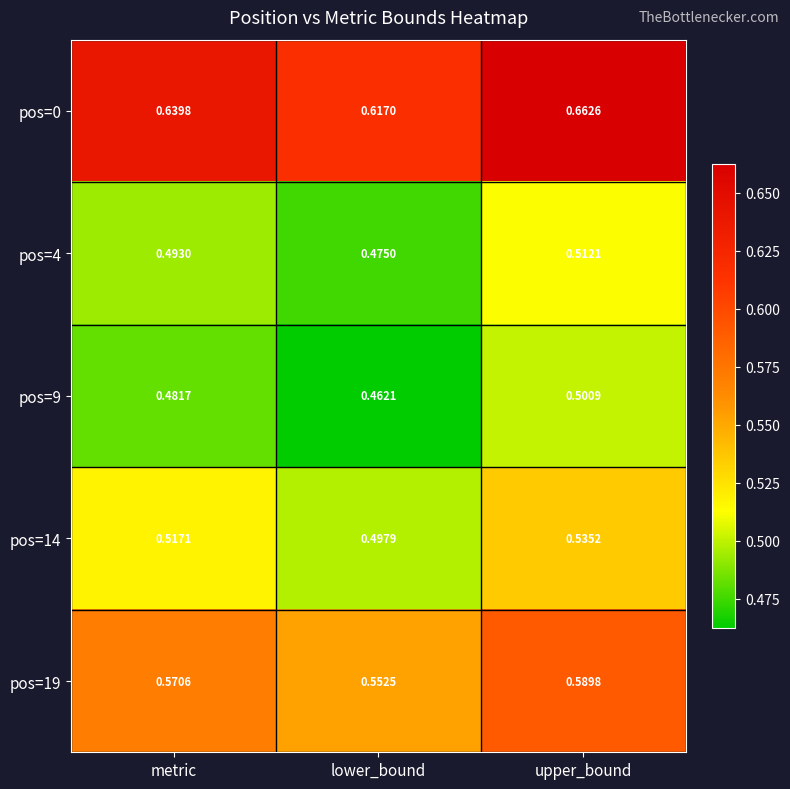

Is the value of pos=19 at metric greater than the value of pos=9 at lower_bound?

Yes